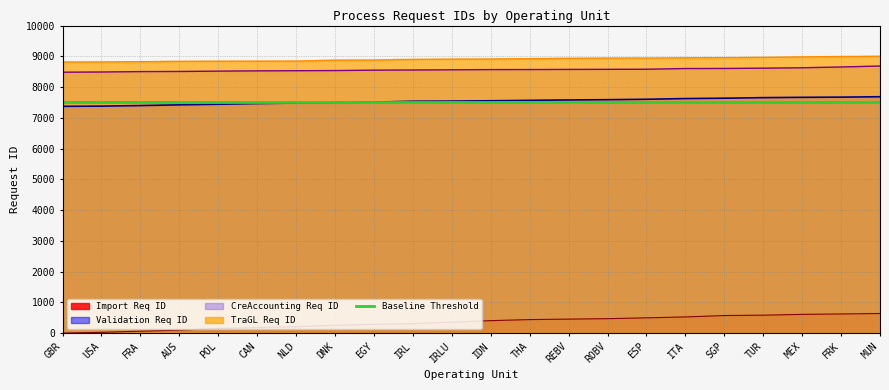

How many values in the Validation Req ID series are below 7554?

11